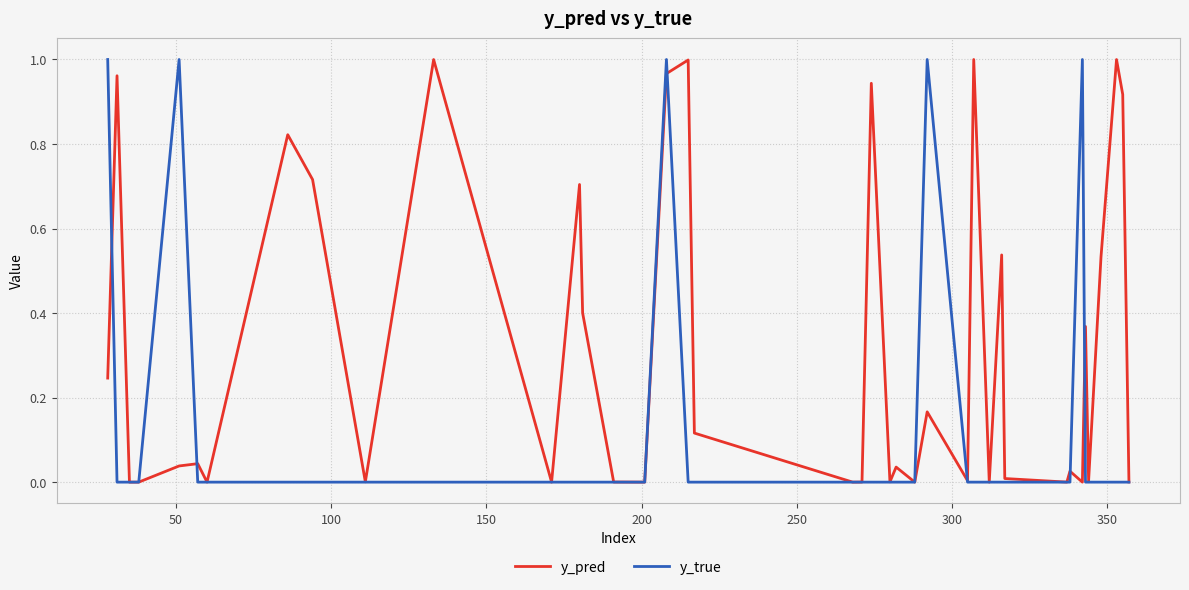

List the series in order of their overall mean, highest first.

y_pred, y_true